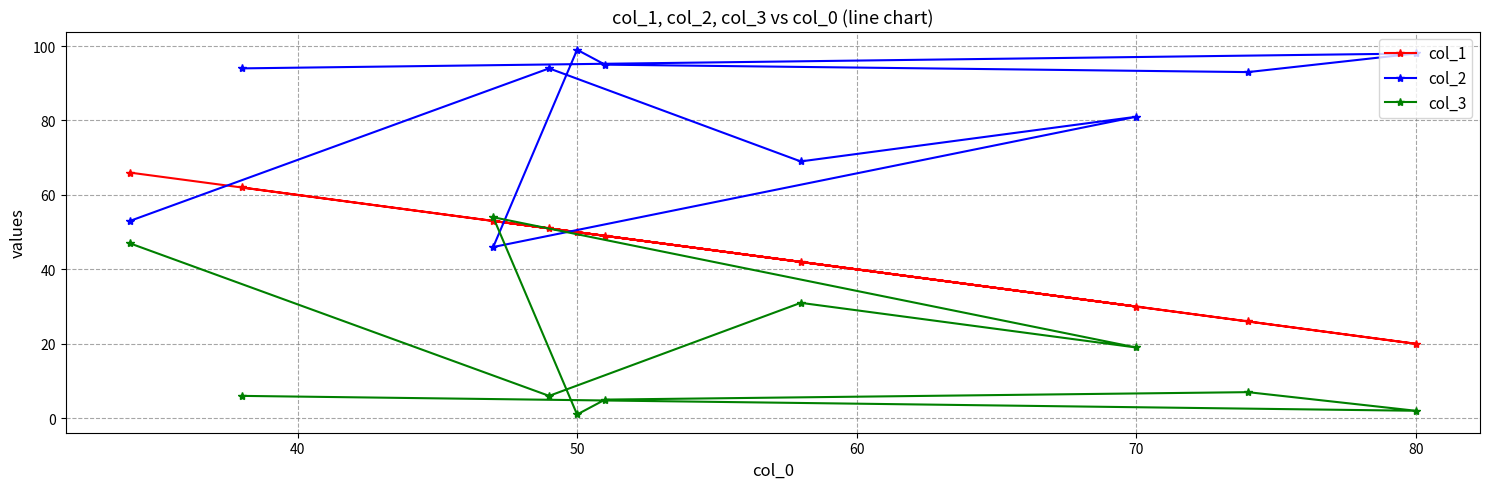

Which series has the largest total across all categories?

col_2